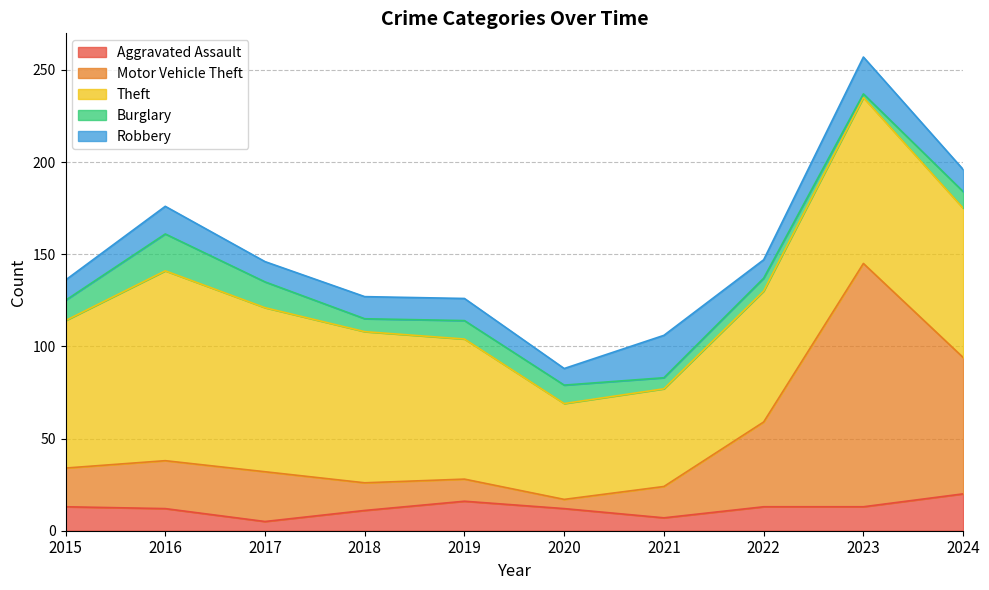

Reading right to left, transcribe all the data shown in this chart.

Aggravated Assault: 2024=20	2023=13	2022=13	2021=7	2020=12	2019=16	2018=11	2017=5	2016=12	2015=13
Motor Vehicle Theft: 2024=74	2023=132	2022=46	2021=17	2020=5	2019=12	2018=15	2017=27	2016=26	2015=21
Theft: 2024=81	2023=90	2022=71	2021=53	2020=52	2019=76	2018=82	2017=89	2016=103	2015=80
Burglary: 2024=9	2023=2	2022=7	2021=6	2020=10	2019=10	2018=7	2017=14	2016=20	2015=11
Robbery: 2024=12	2023=20	2022=10	2021=23	2020=9	2019=12	2018=12	2017=11	2016=15	2015=11